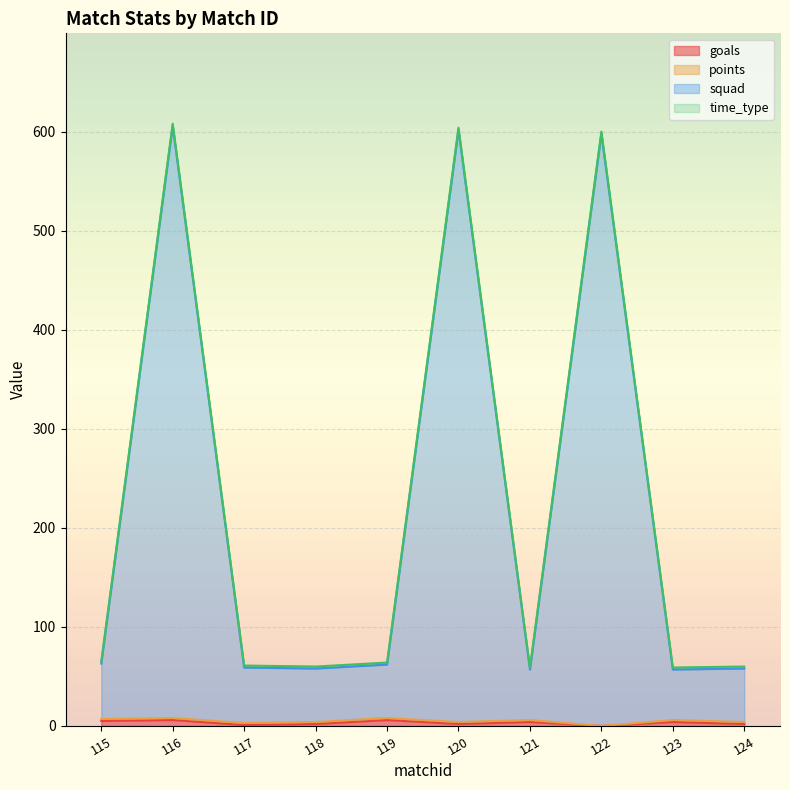

How many lines are shown in the chart?

4